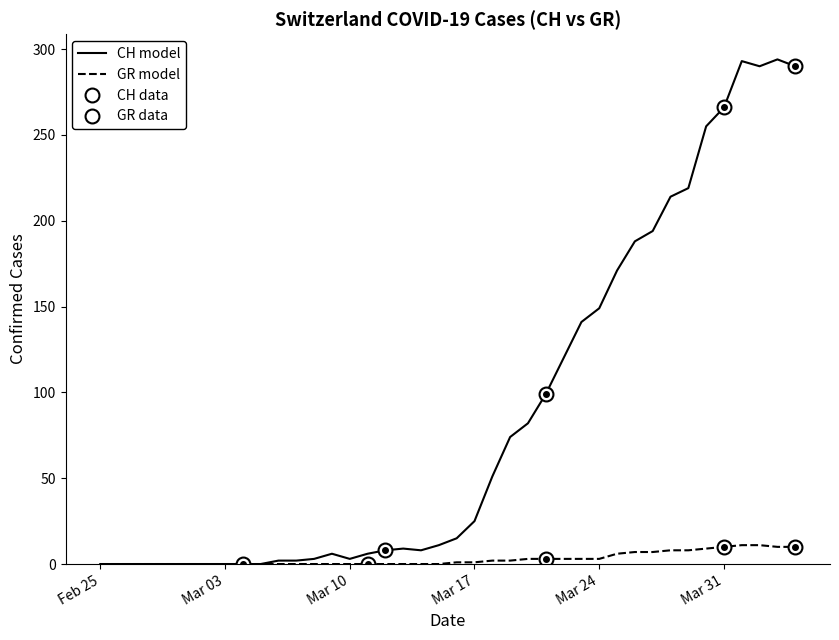

The value of GR at 2020-03-22 is 4. True or false?

False